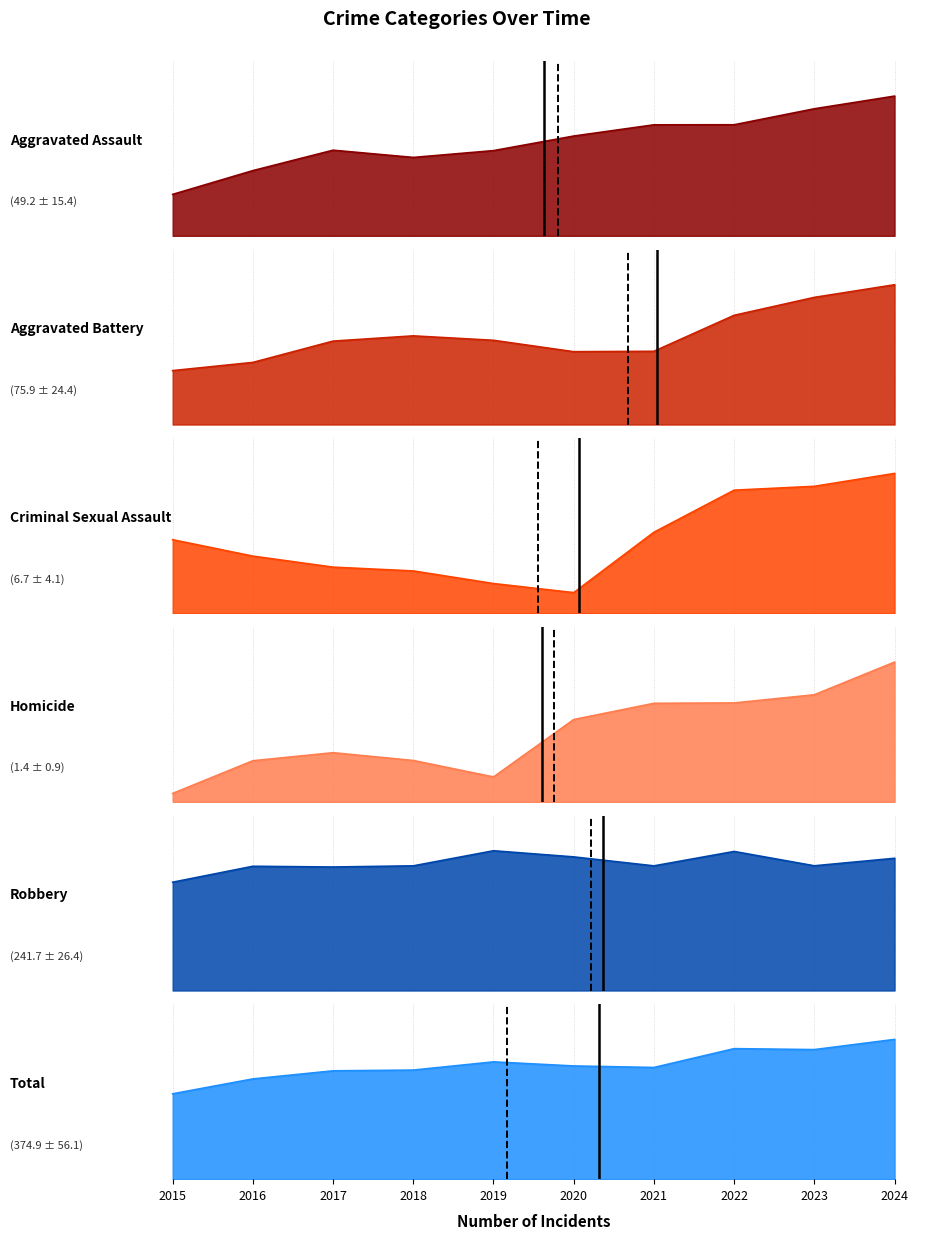

Is it true that Aggravated Battery equals 92.7 at 2022?

True